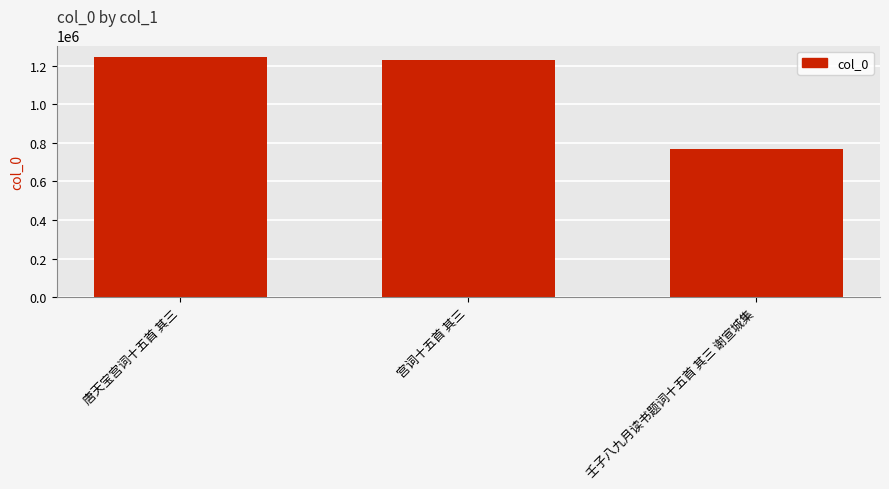

What is the change in value from 唐天宝宫词十五首 其三 to 宫词十五首 其三?

-12956